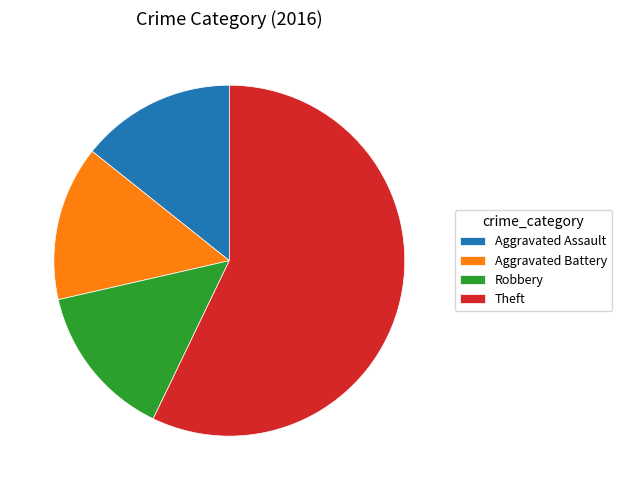

True or false: Theft accounts for 65% of the total.

False